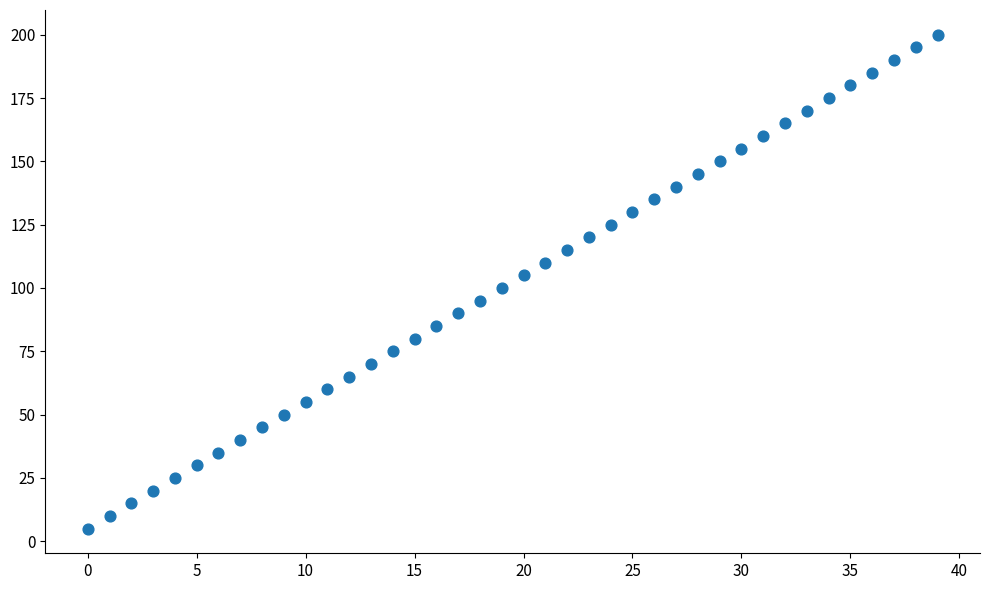

What is the range of Y values (max minus min)?

195